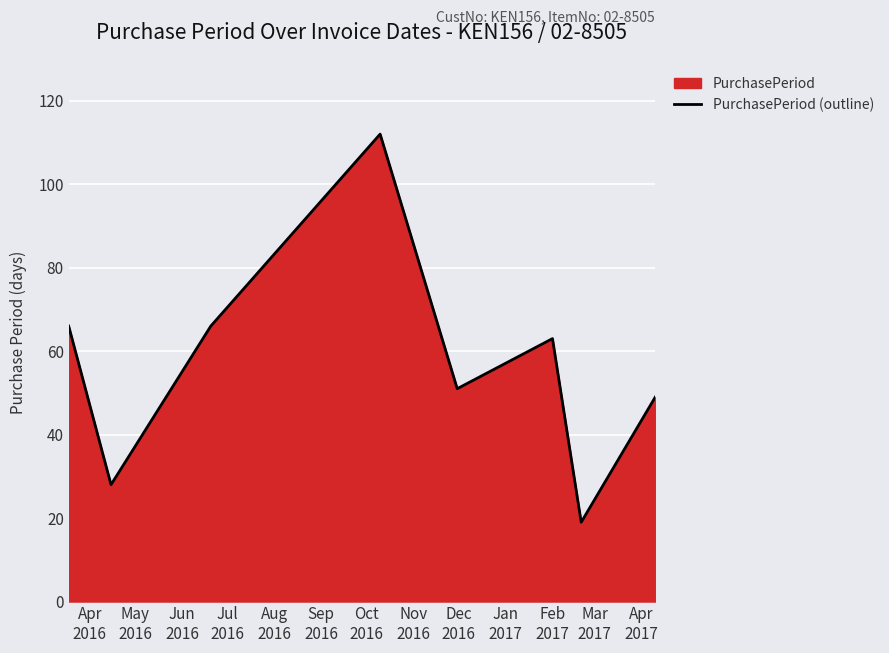

How many lines are shown in the chart?

1